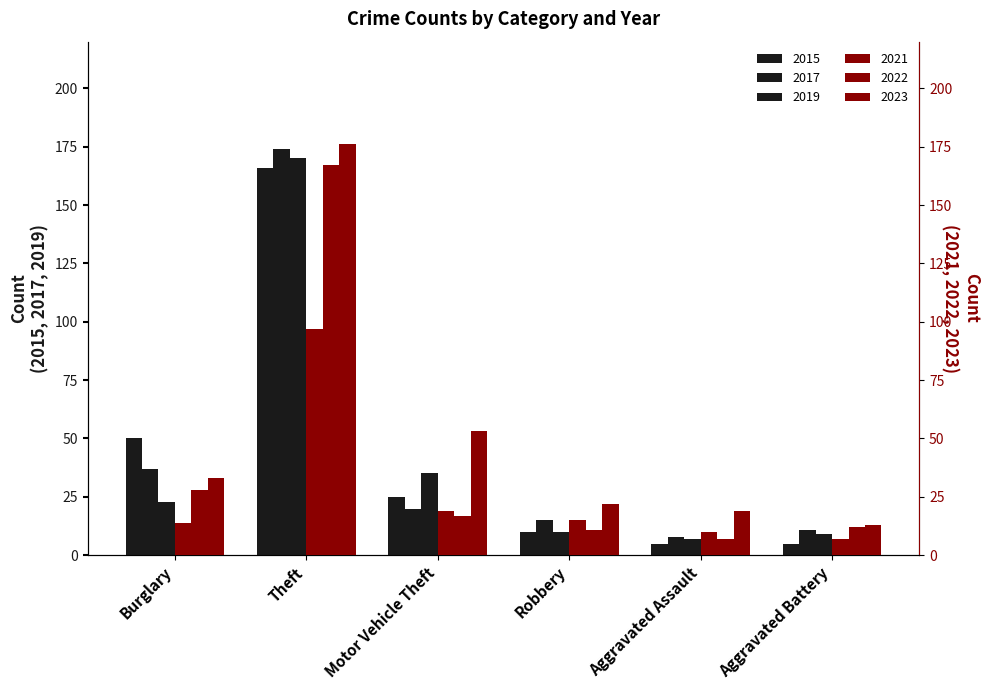

What is the maximum value for 2021?

97